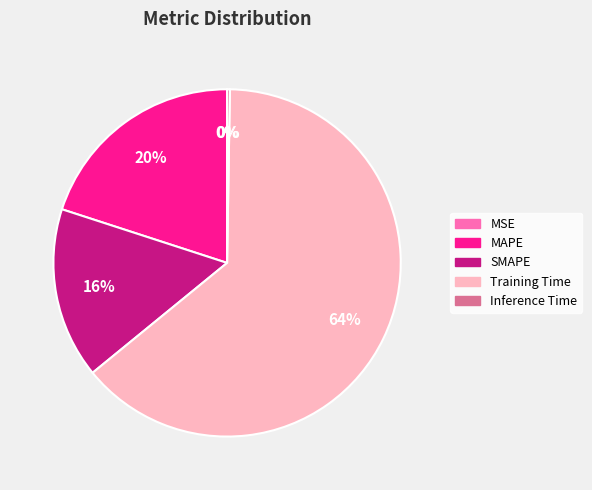

The MAPE slice represents 31% of the pie. True or false?

False